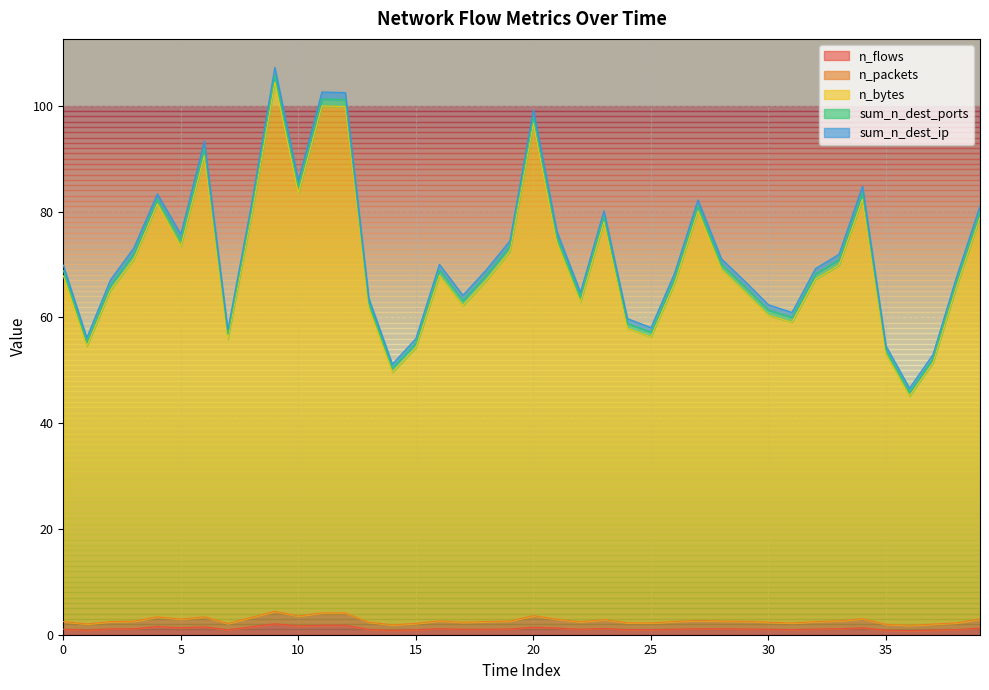

What is the value of the n_packets point at the 33rd from the left?

2.5